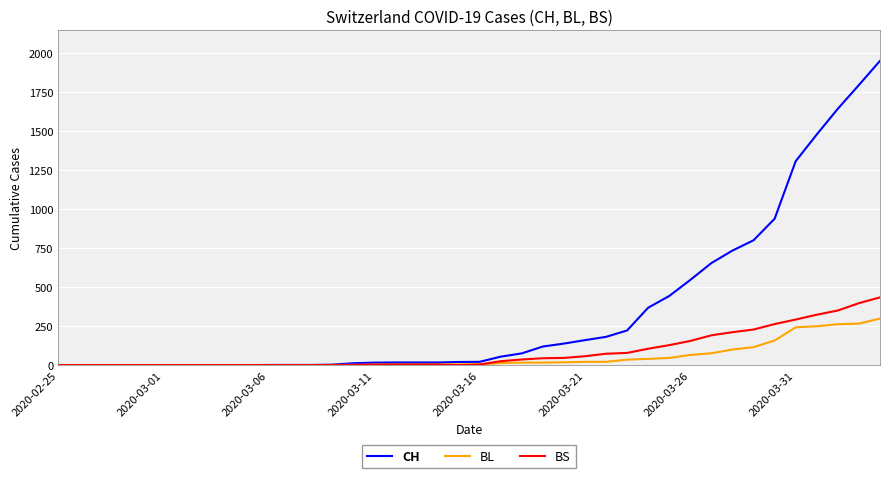

What is the difference between the second highest and minimum values in the CH series?

1795